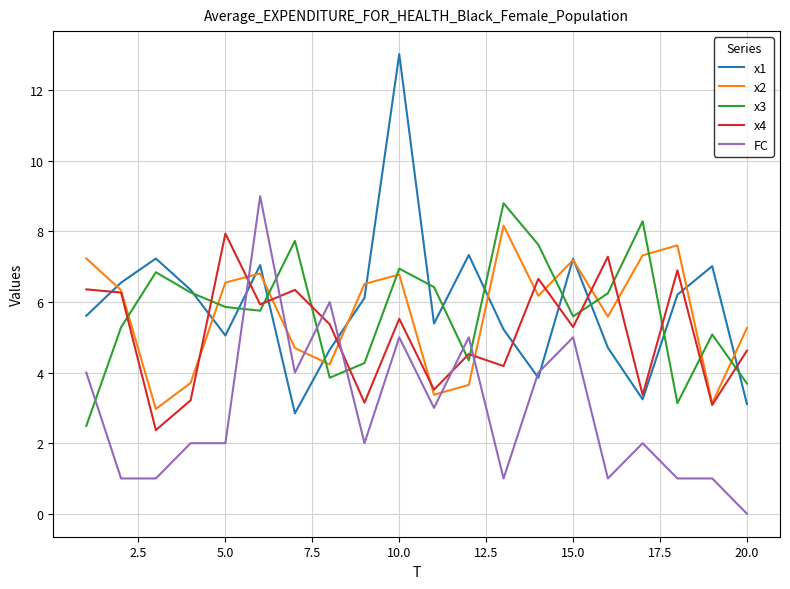

How many values in the x4 series exceed 5?

11